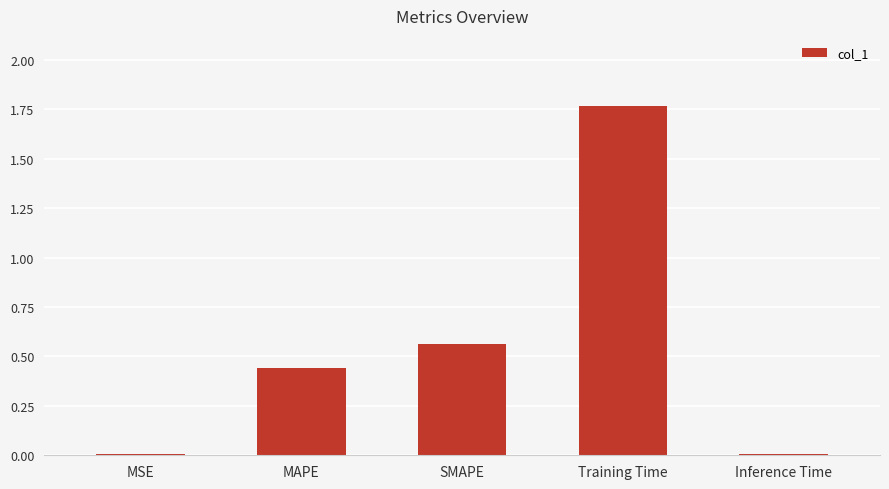

What is the label of the 3rd bar from the right?

SMAPE